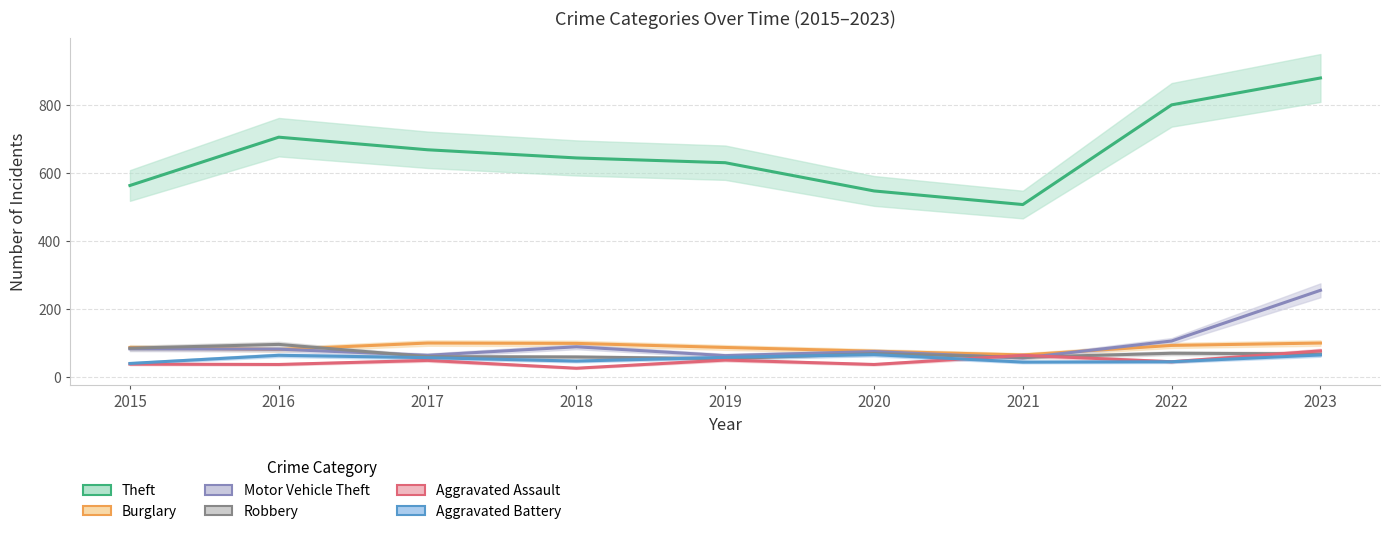

True or false: Theft and Motor Vehicle Theft intersect in this chart.

False